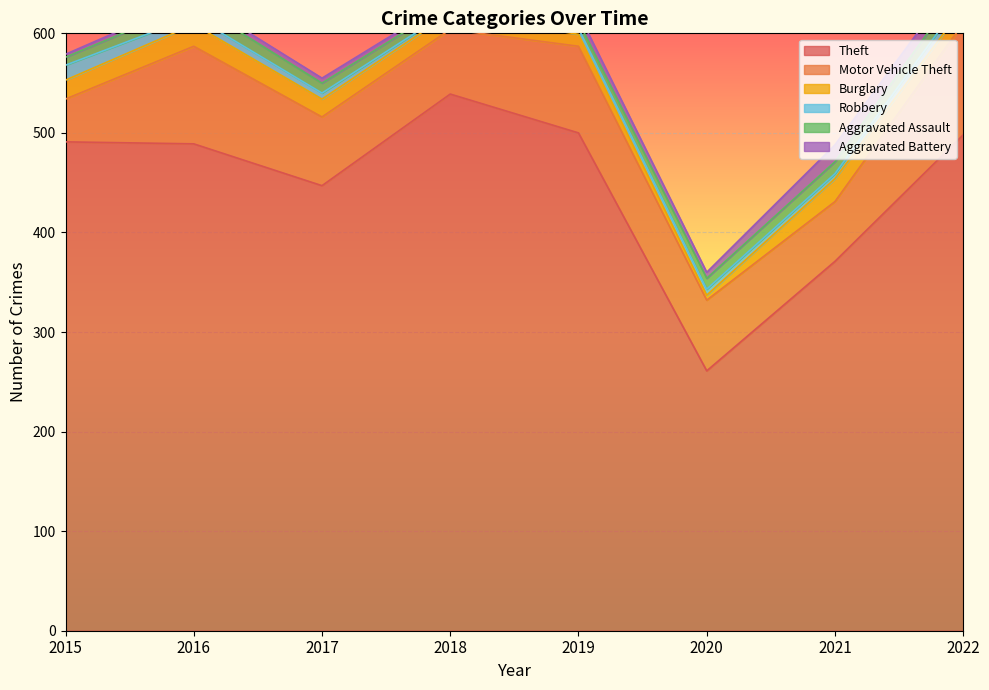

In Motor Vehicle Theft, how many points are higher than both neighbors (excluding endpoints)?

2